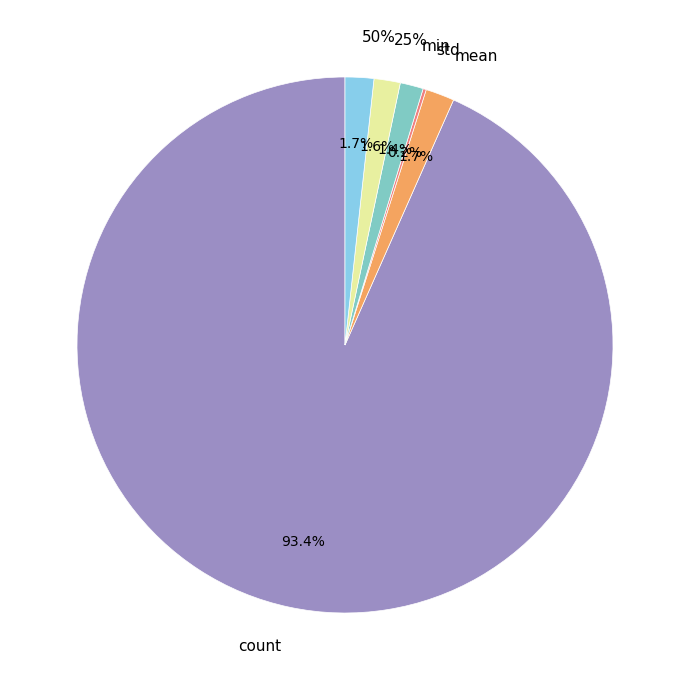

Approximately how many times larger is the value at min compared to std?

7.3